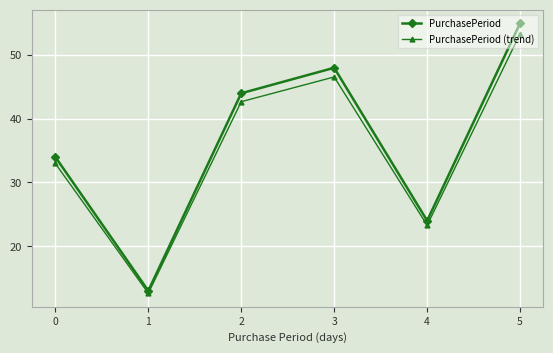

How many values in the PurchasePeriod series are below 44?

3